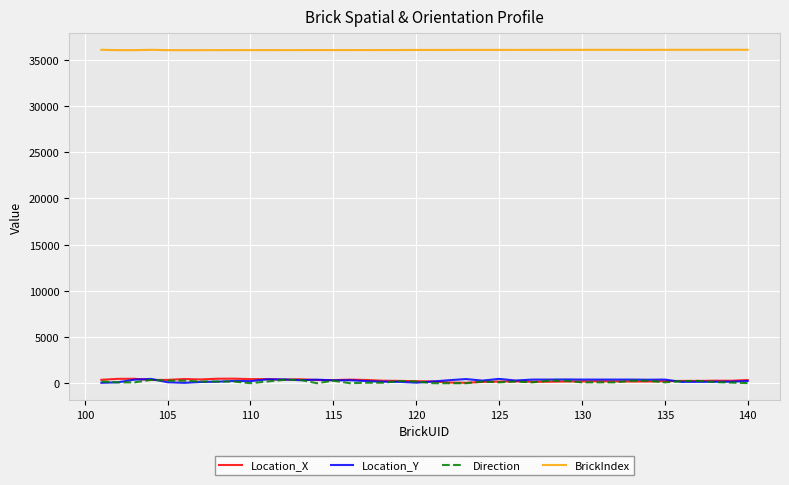

Which series has the largest total across all categories?

BrickIndex